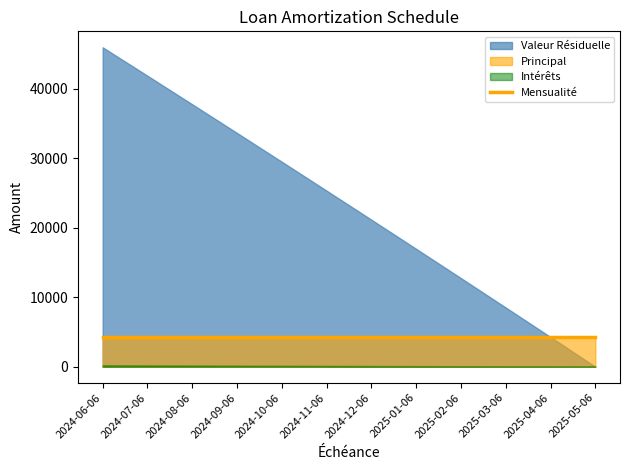

At which label does Intérêts reach its peak?

2024-06-06